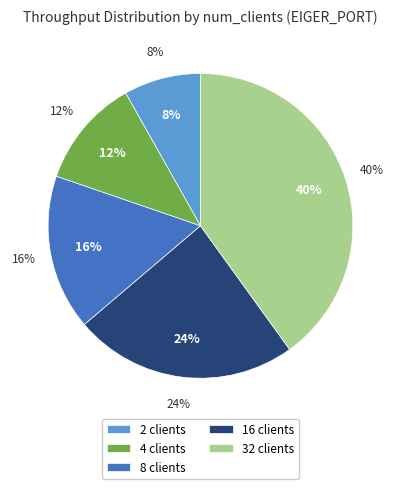

True or false: 2 clients accounts for 8% of the total.

True